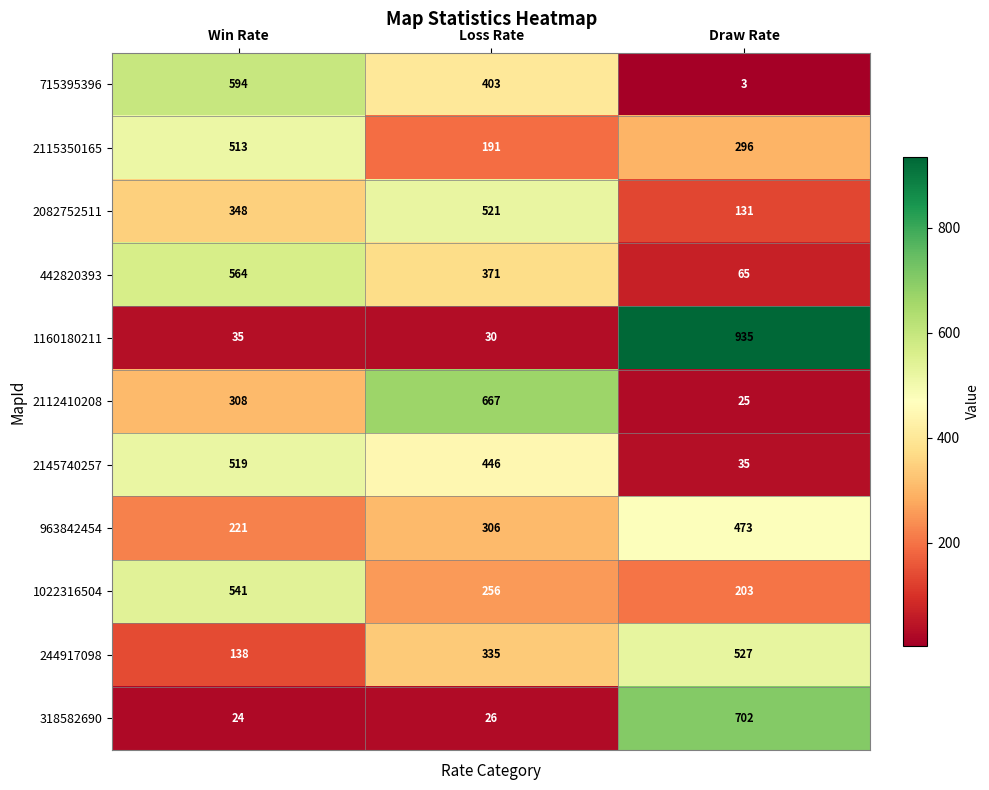

The value of 442820393 at Win Rate is 964. True or false?

False